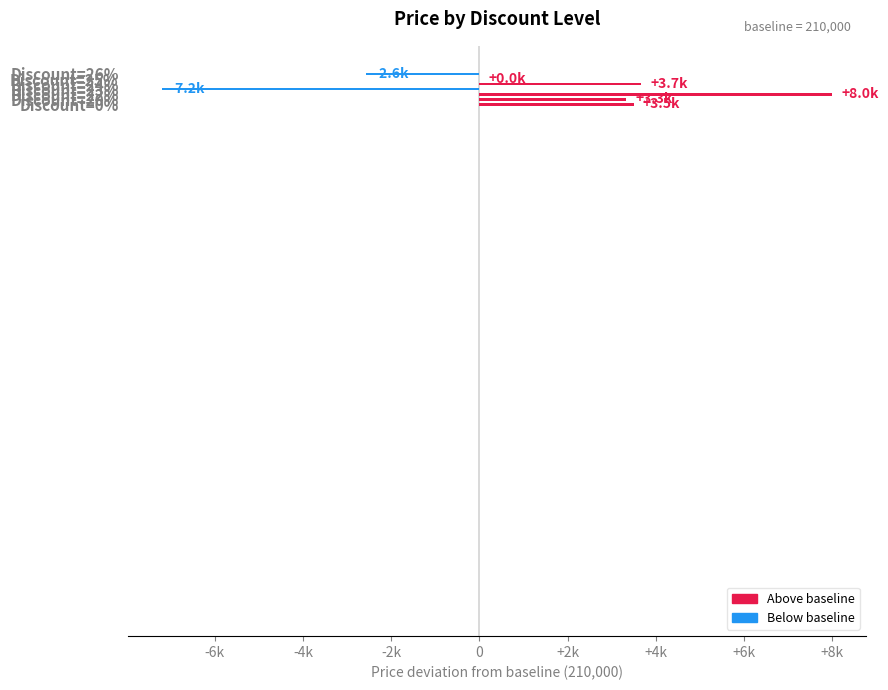

Which label corresponds to the smallest value in the chart?

23